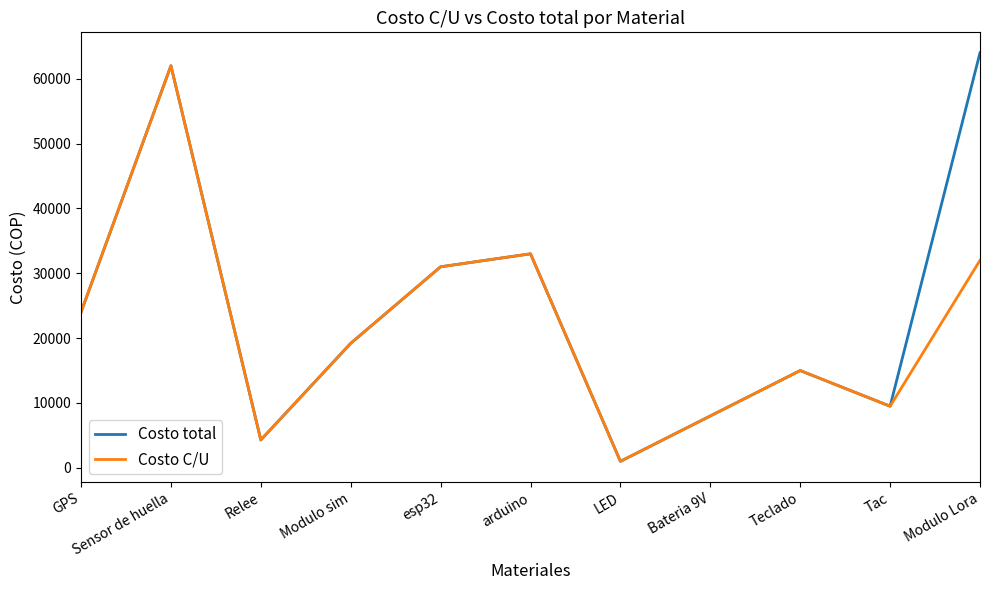

In Costo total, how many points are higher than both neighbors (excluding endpoints)?

3